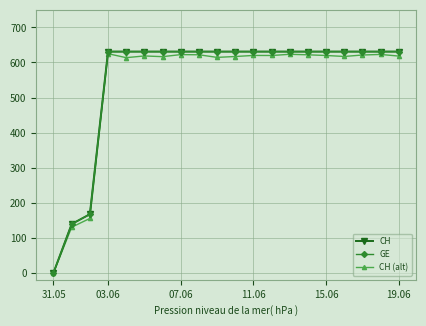

Which category has the highest value in the CH series?

11.06